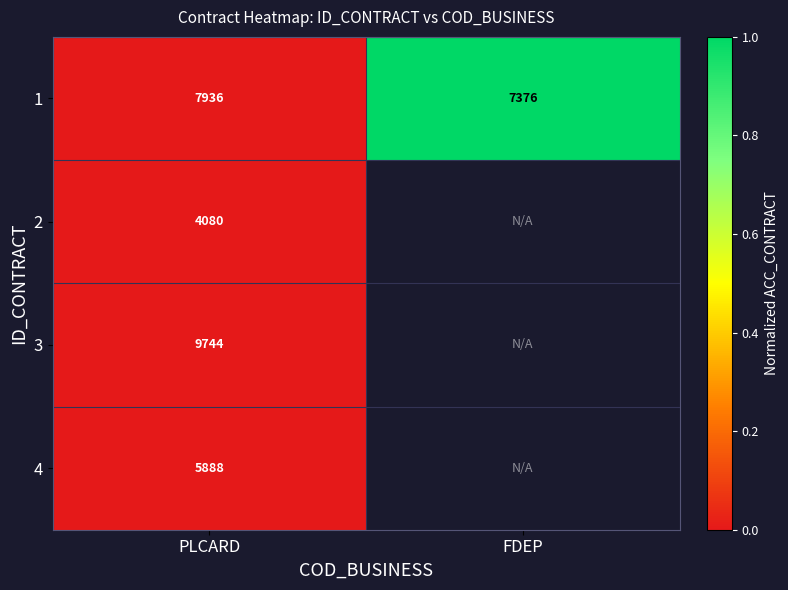

The 1 series shows 7936.0 at PLCARD. True or false?

True